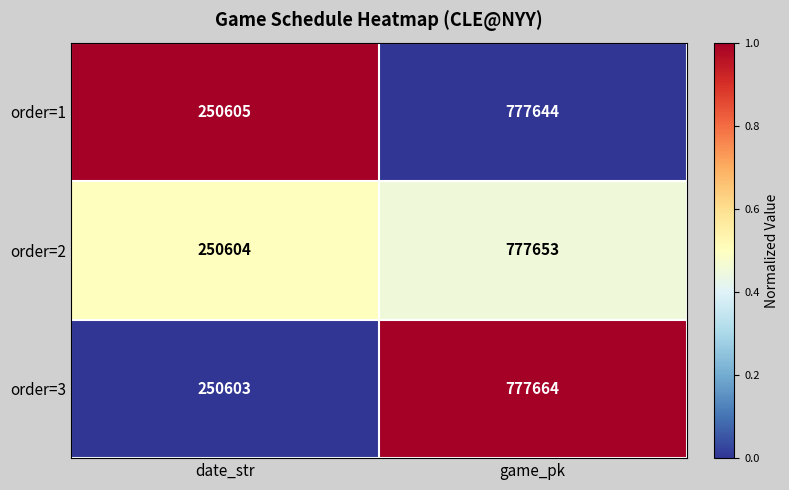

Read the order=1 value at date_str, to the nearest 50.

250600